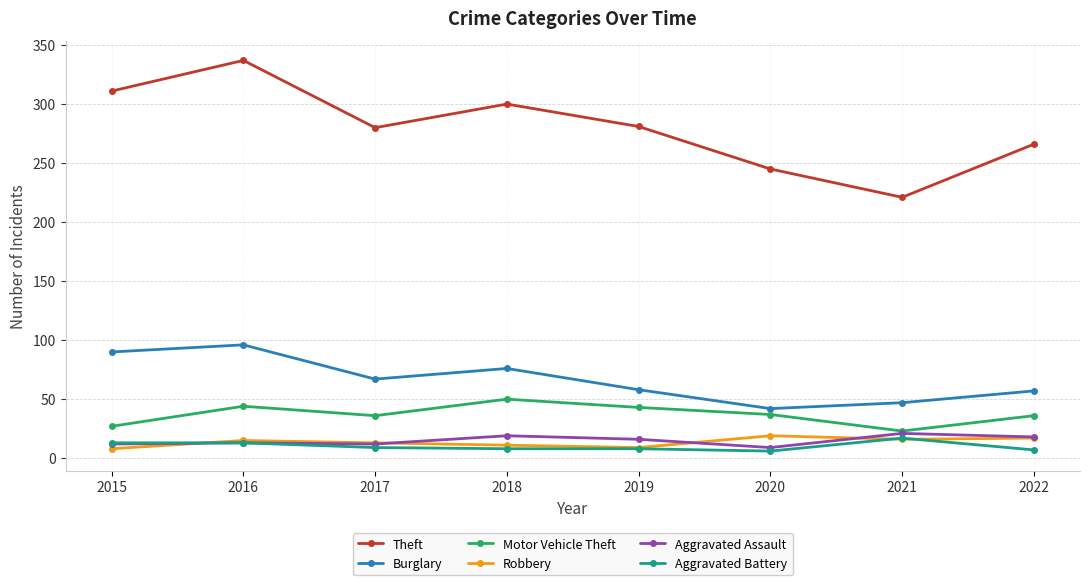

Count the number of data series in this chart.

6